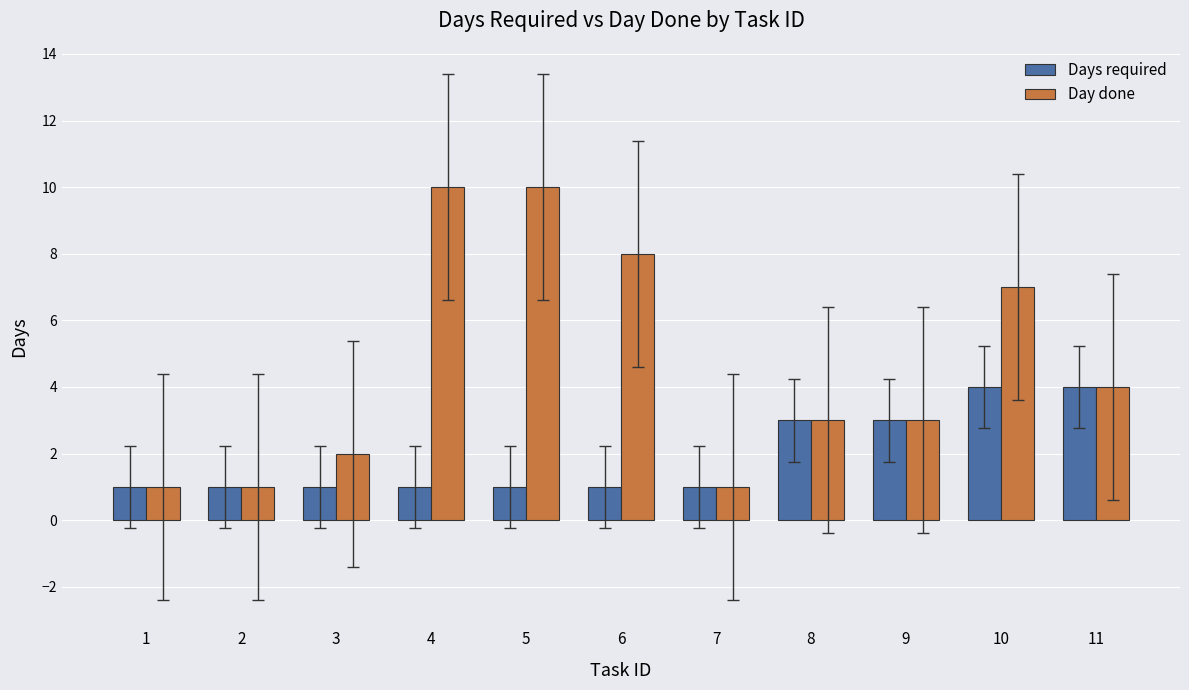

What are all the series names shown in the legend?

Days required, Day done